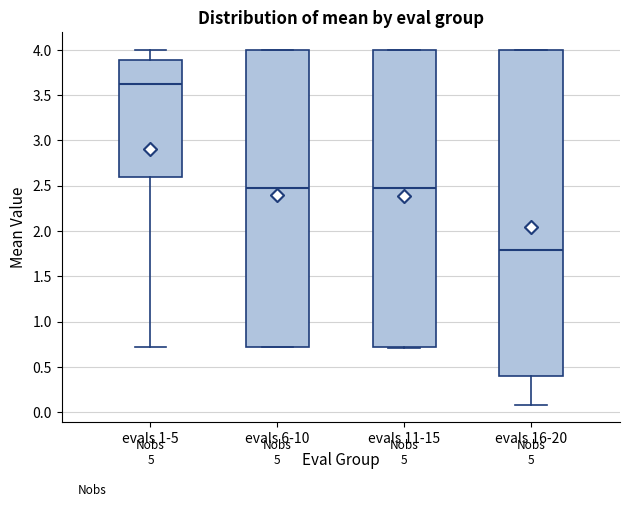

Reading left to right, transcribe this box plot: for each box, give where its median line is, the range the box spans, and where its two whiskers end, as read against the y-axis. The values are not printed on the chart, so give them approximately, as read against the axis.

evals 1-5: median 3.60, box 2.60 to 3.90, whiskers 0.70 to 4.00
evals 6-10: median 2.45, box 0.70 to 4.00, whiskers 0.70 to 4.00
evals 11-15: median 2.45, box 0.70 to 4.00, whiskers 0.70 to 4.00
evals 16-20: median 1.80, box 0.40 to 4.00, whiskers 0.10 to 4.00